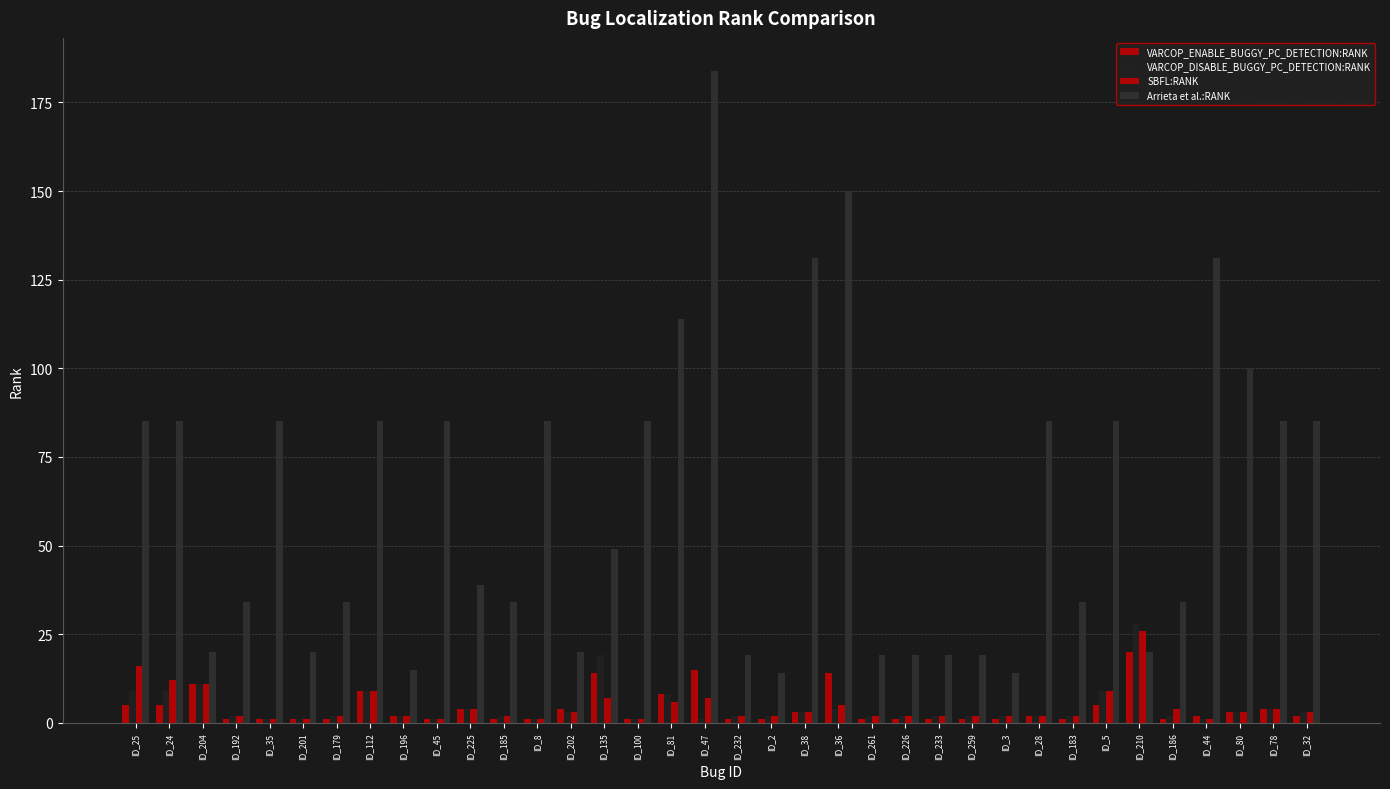

How many bars are there in total?

144